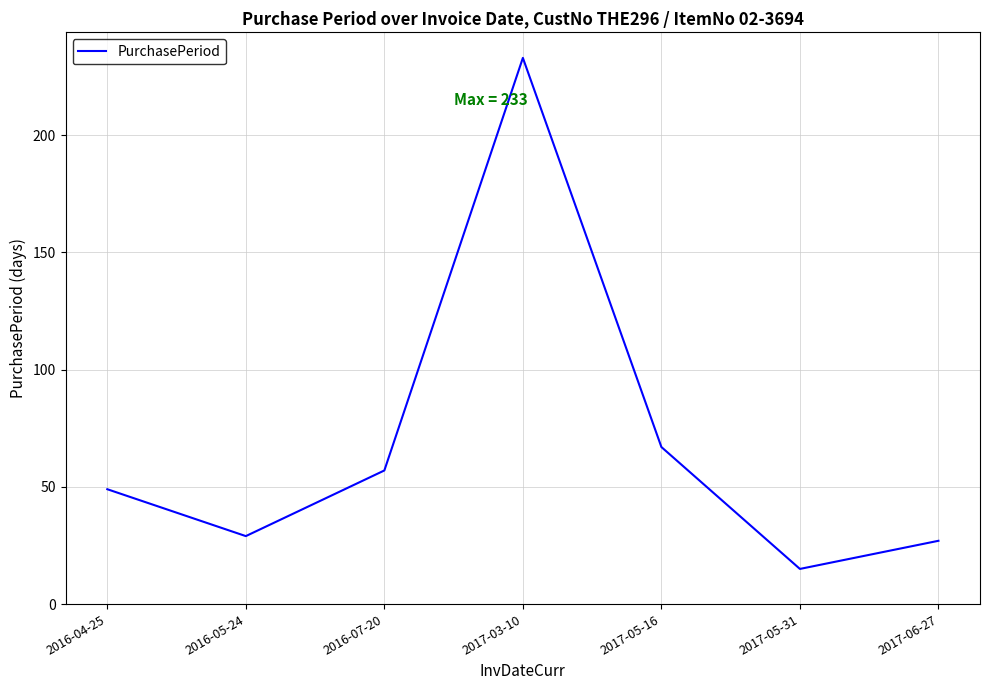

Reading left to right, extract all data points from this chart.

49	29	57	233	67	15	27